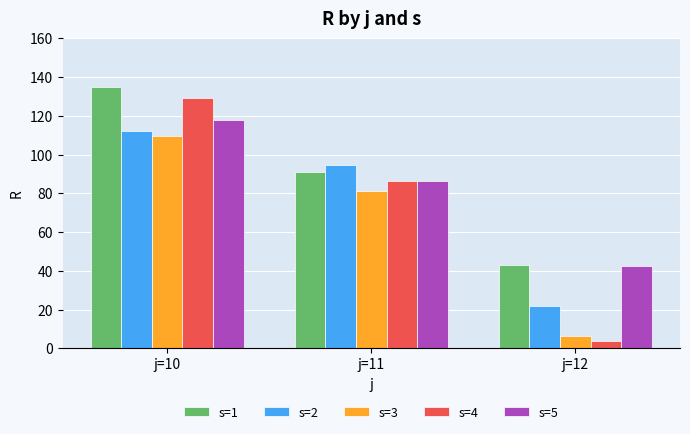

Between j=11 and j=12, which series saw the biggest shift?

s=4